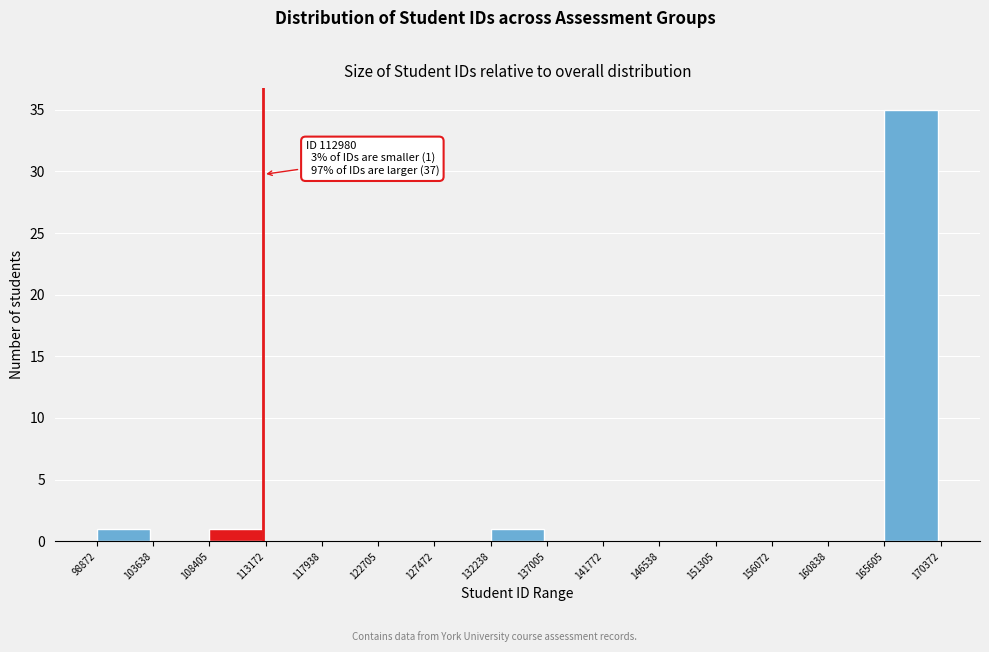

Over which range of the x-axis is the bar tallest?

165605 to 170372